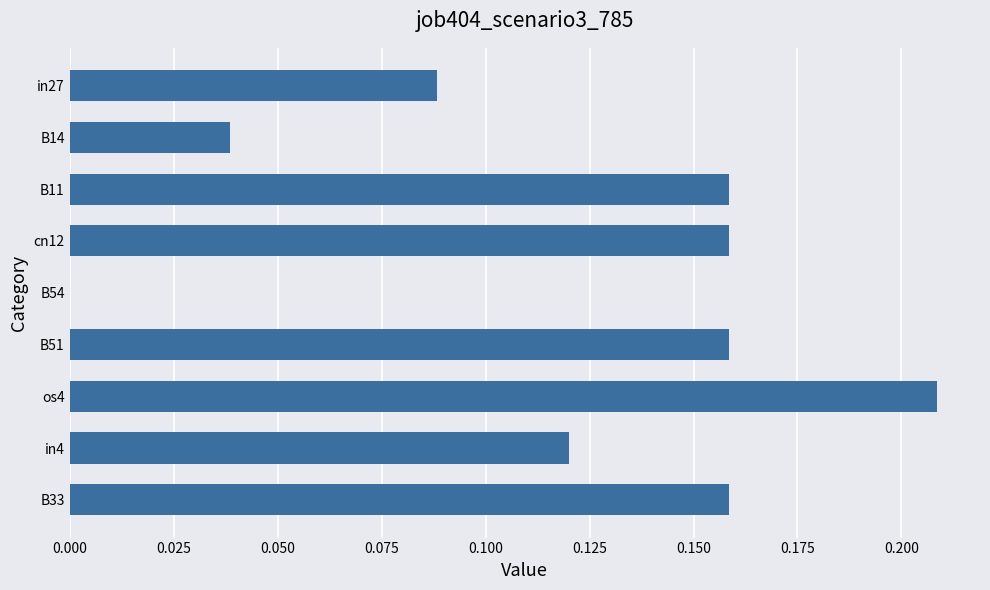

Between B51 and B54, which is larger?

B51